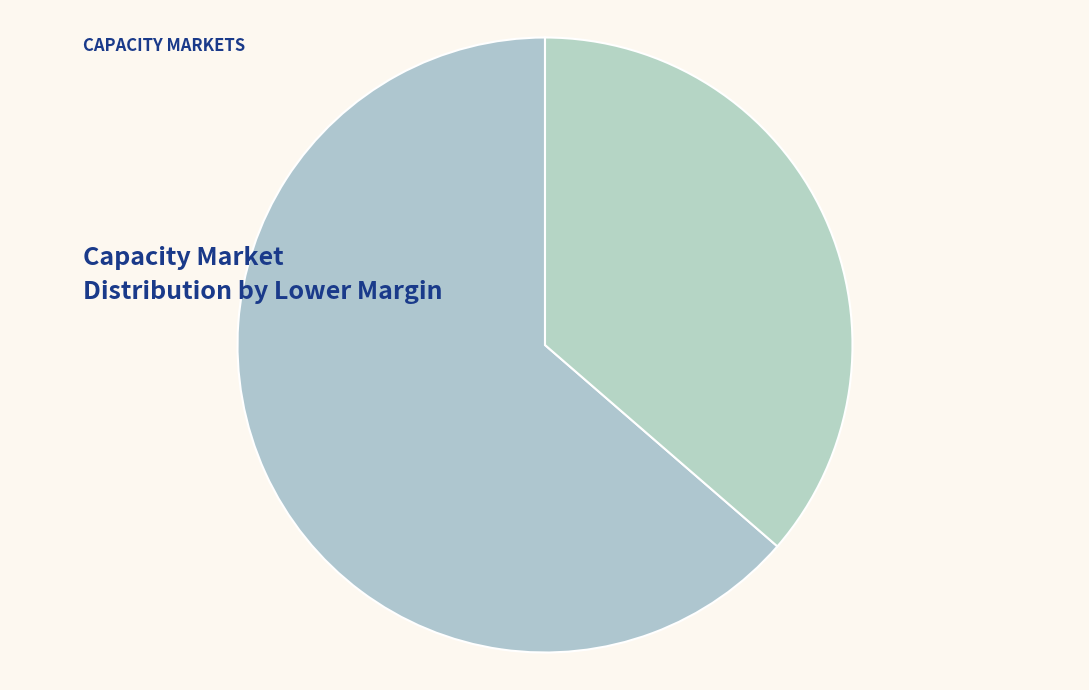

Count the number of slices in the pie.

2